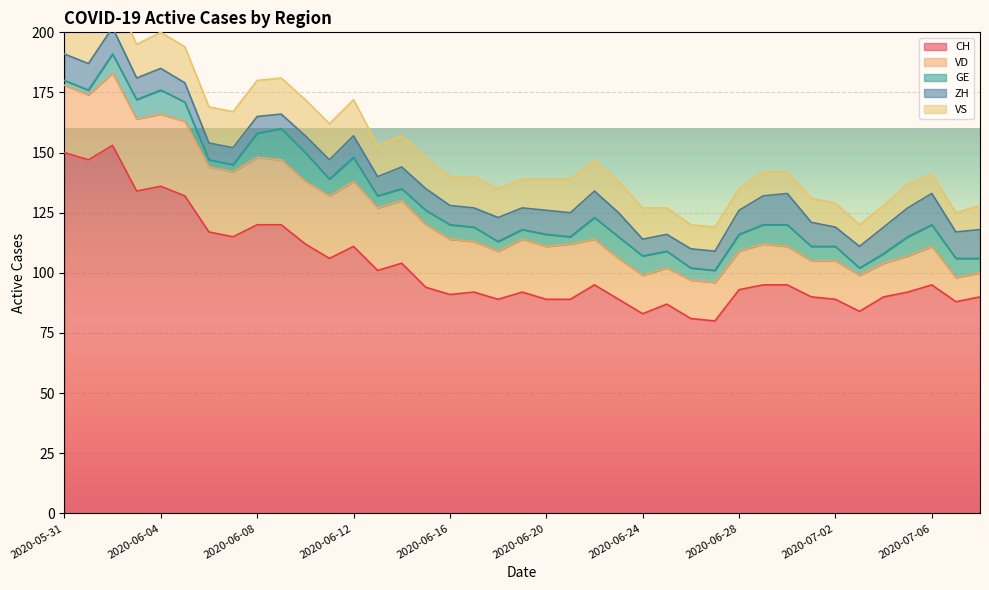

Which series ends up on top after the final intersection of ZH and VS?

ZH